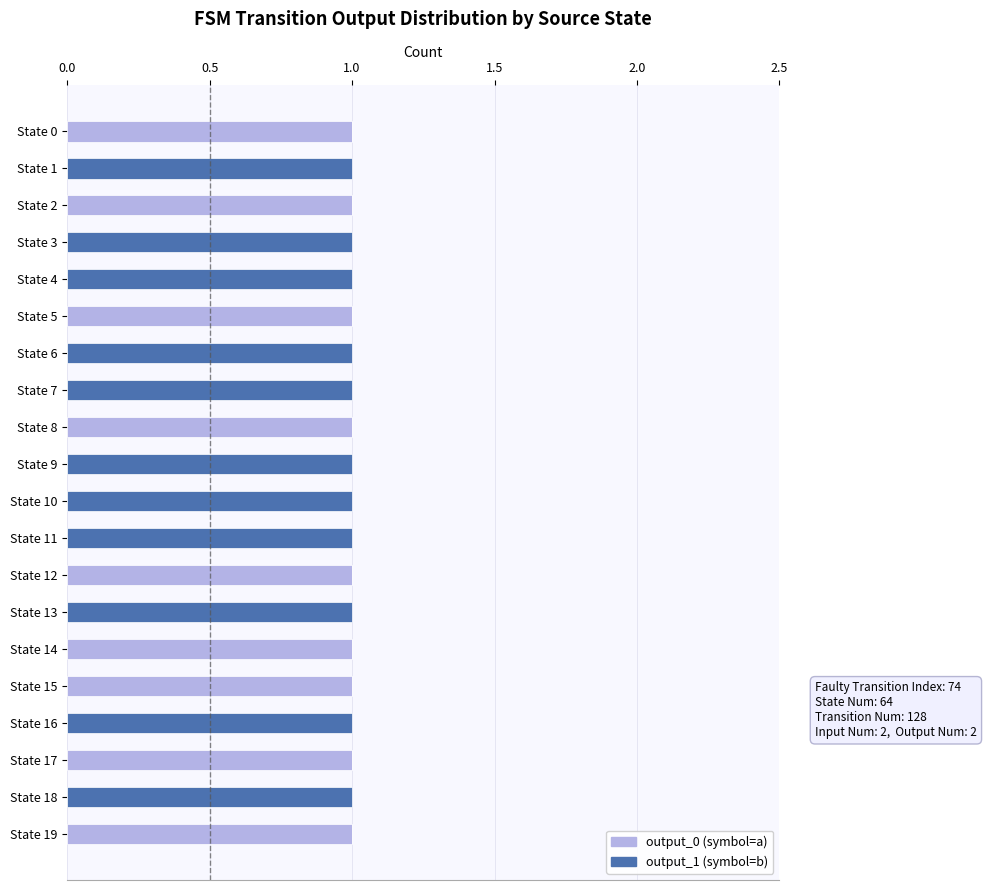

The output_1 series shows 0 at State 14. True or false?

True